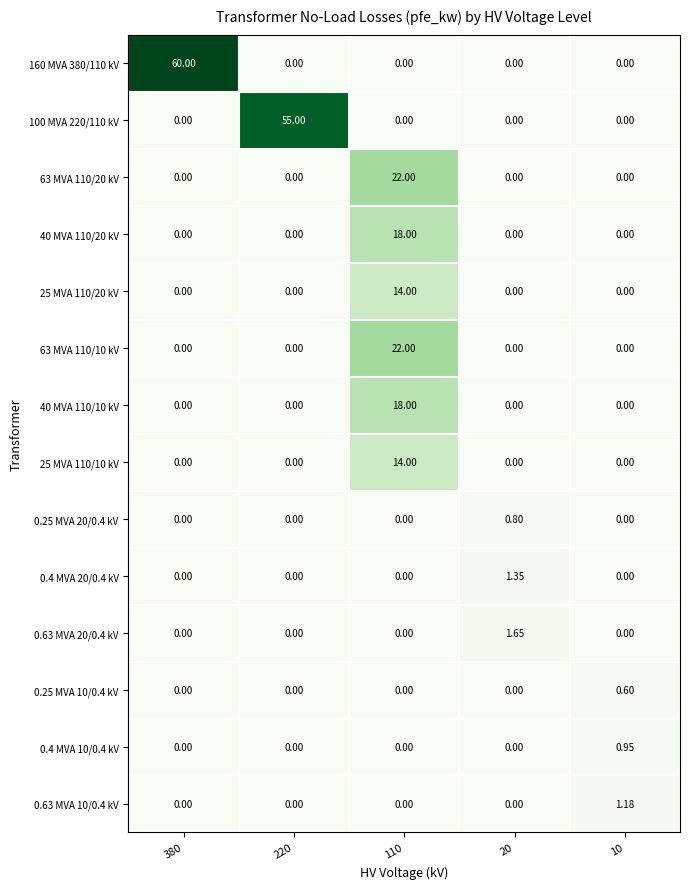

Which series has the largest total across all categories?

160 MVA 380/110 kV